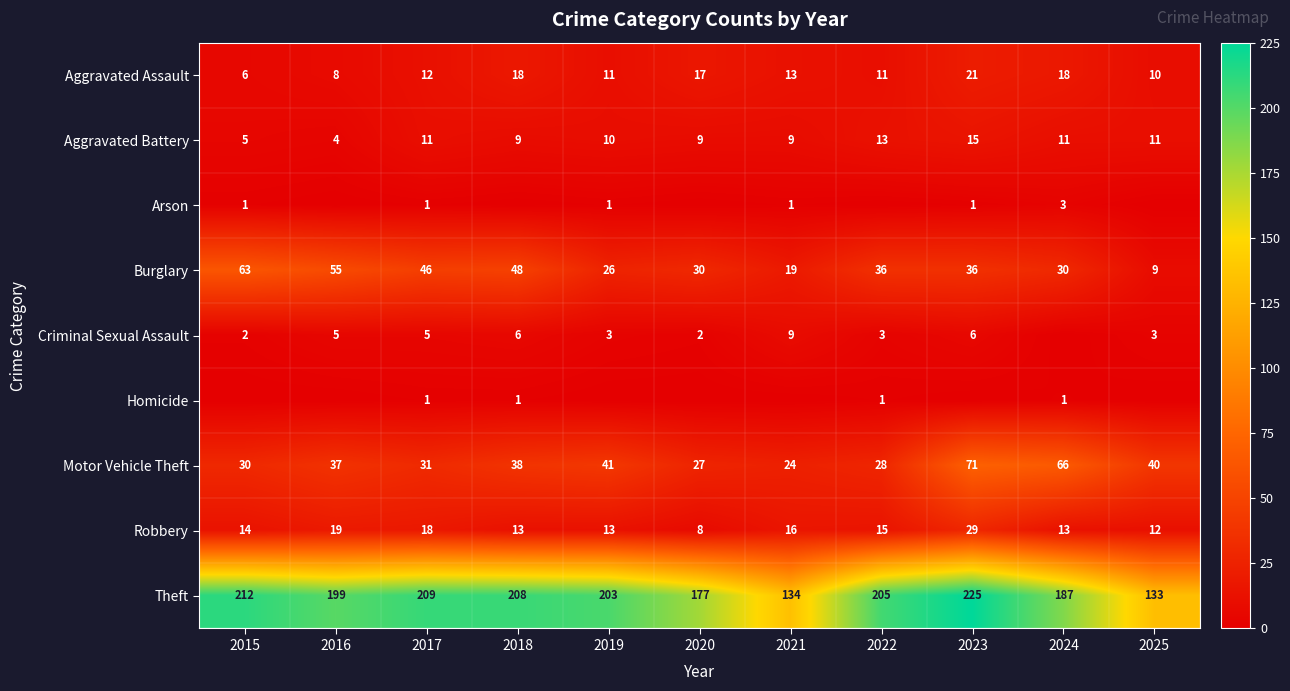

Which has a higher value, 2025 or 2023?

2023